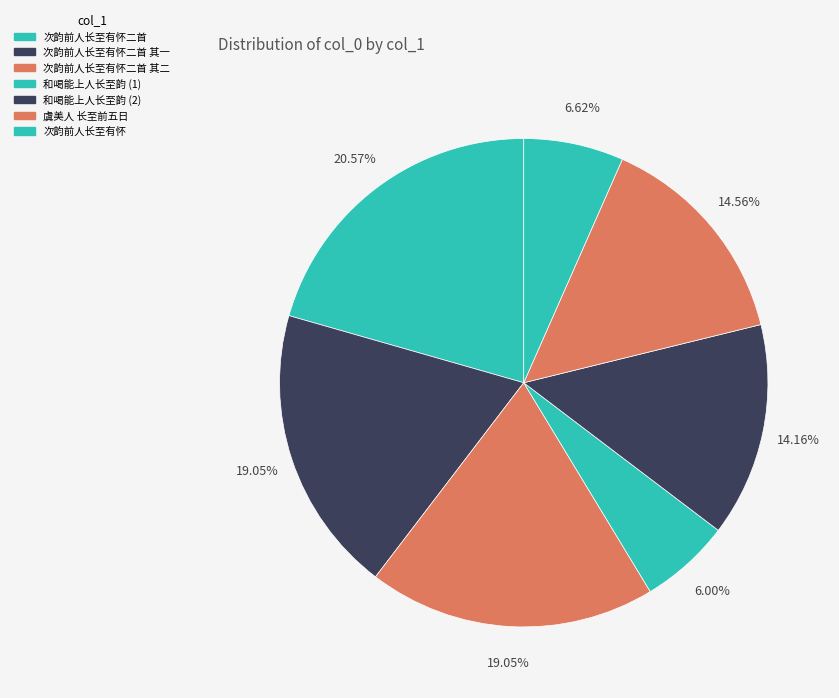

Does 次韵前人长至有怀二首 represent more than half of the total?

No